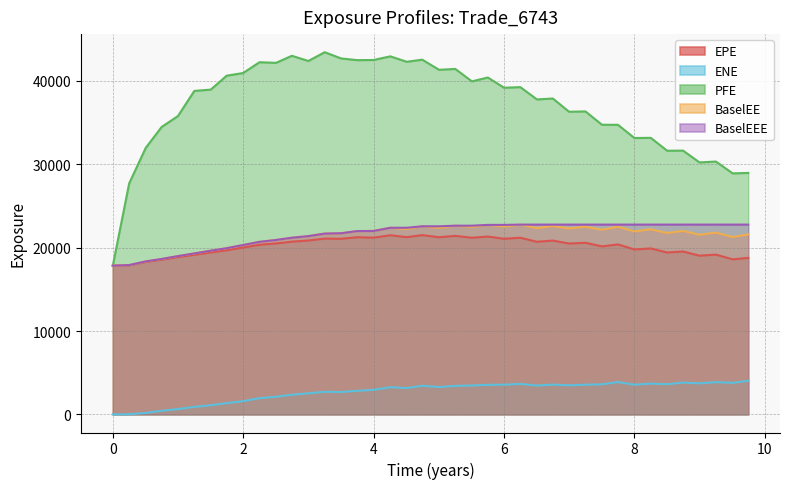

True or false: BaselEEE and BaselEE intersect in this chart.

False